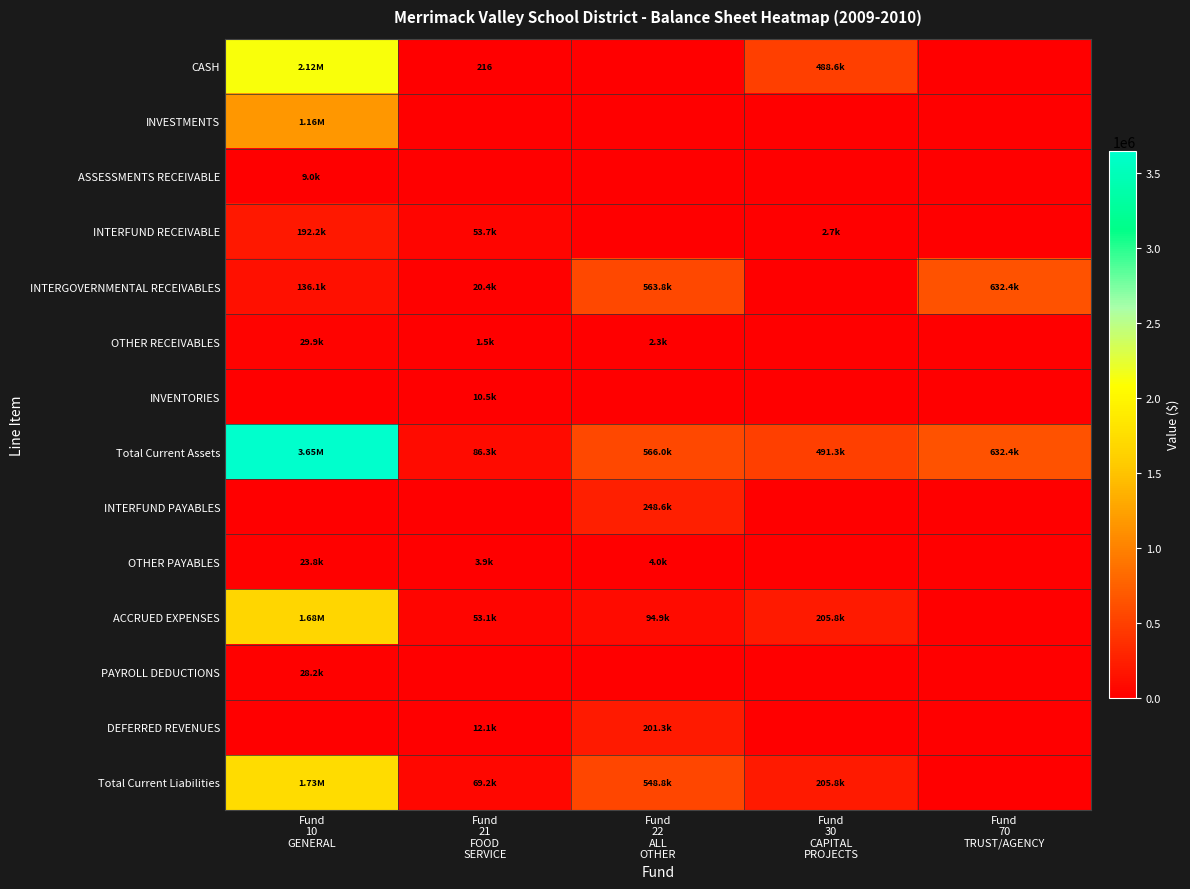

Between Fund 10 GENERAL and Fund 70 TRUST/AGENCY, which series saw the biggest shift?

Total Current Assets